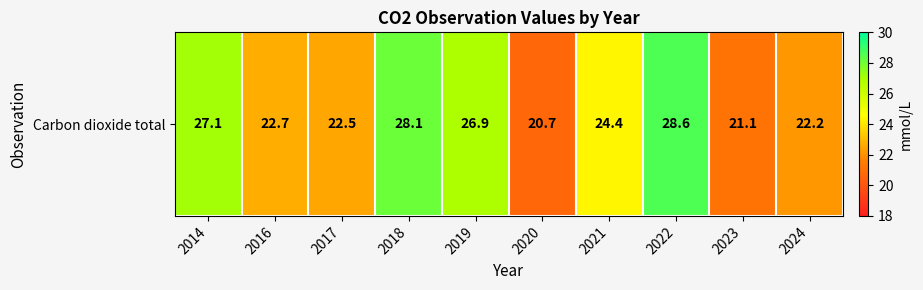

How many categories are shown in the chart?

10